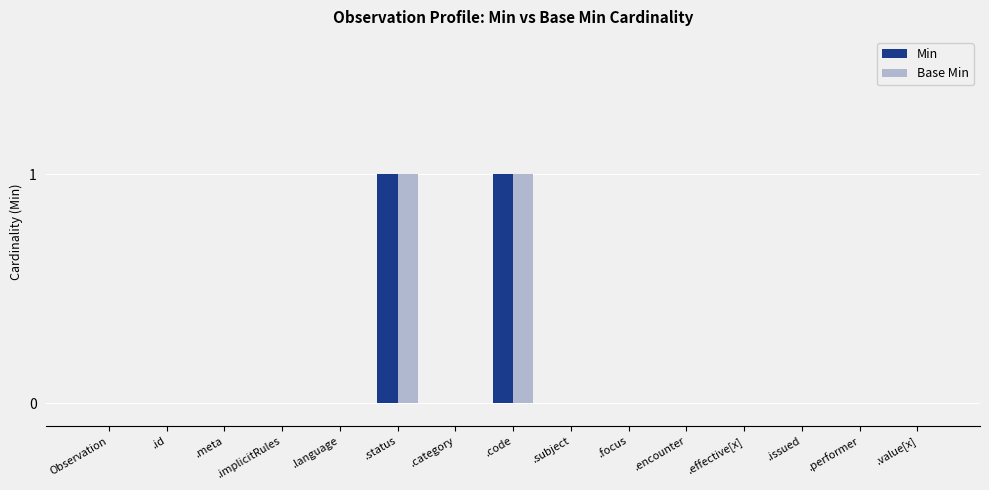

Reading left to right, transcribe all the data shown in this chart.

Min: Observation=0	.id=0	.meta=0	.implicitRules=0	.language=0	.status=1	.category=0	.code=1	.subject=0	.focus=0	.encounter=0	.effective[x]=0	.issued=0	.performer=0	.value[x]=0
Base Min: Observation=0	.id=0	.meta=0	.implicitRules=0	.language=0	.status=1	.category=0	.code=1	.subject=0	.focus=0	.encounter=0	.effective[x]=0	.issued=0	.performer=0	.value[x]=0